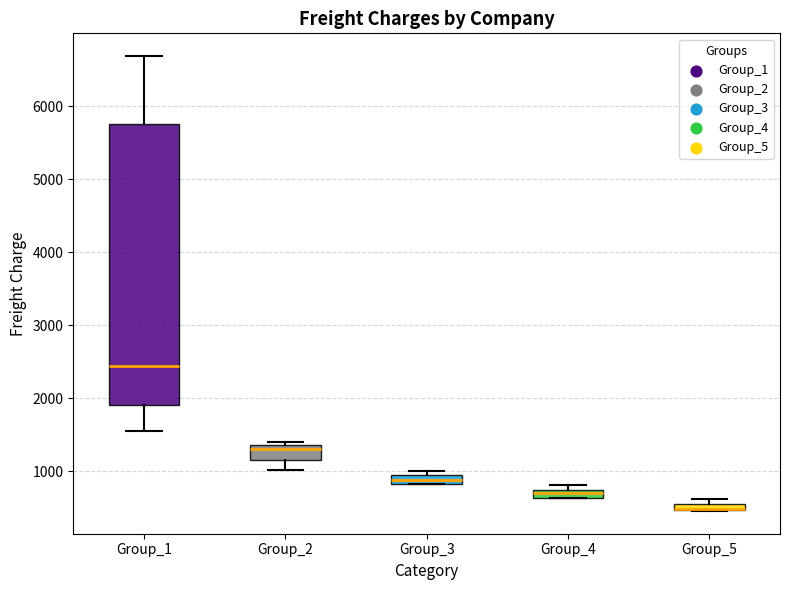

Where does the lower whisker of the box for Group_2 end on the y-axis? The values are not printed on the chart, so give them approximately, as read against the axis.

1000